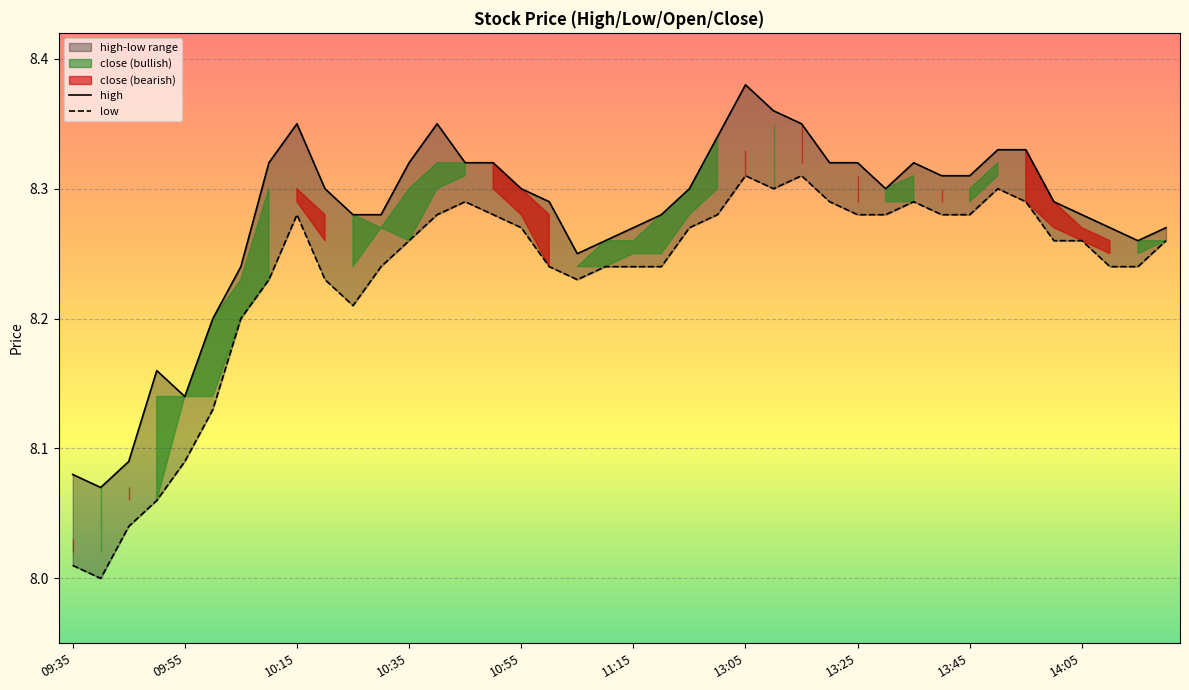

Is the value of low at 11 greater than the value of high at 13:45?

No